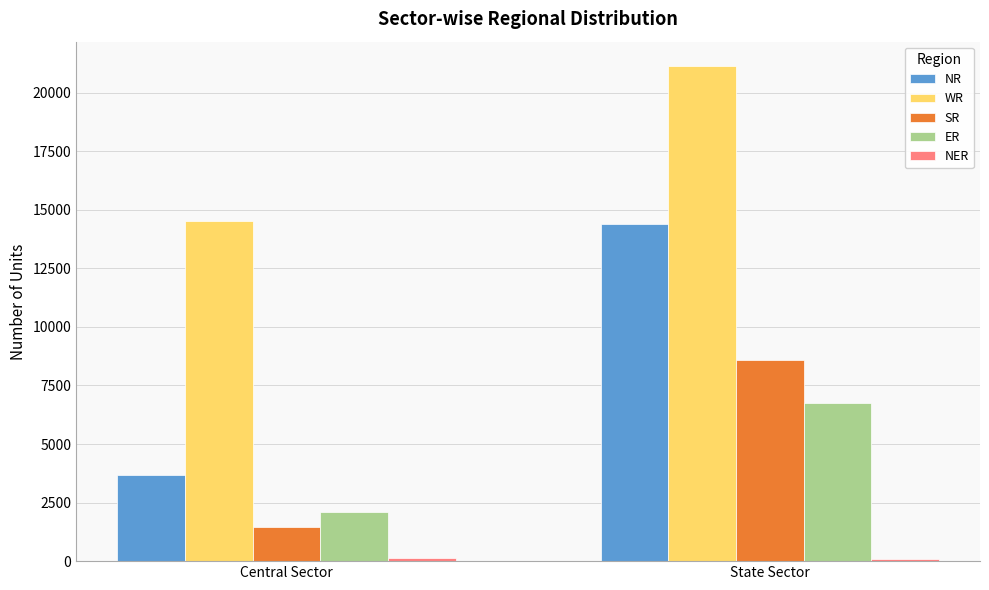

What is the greatest value displayed?

21119